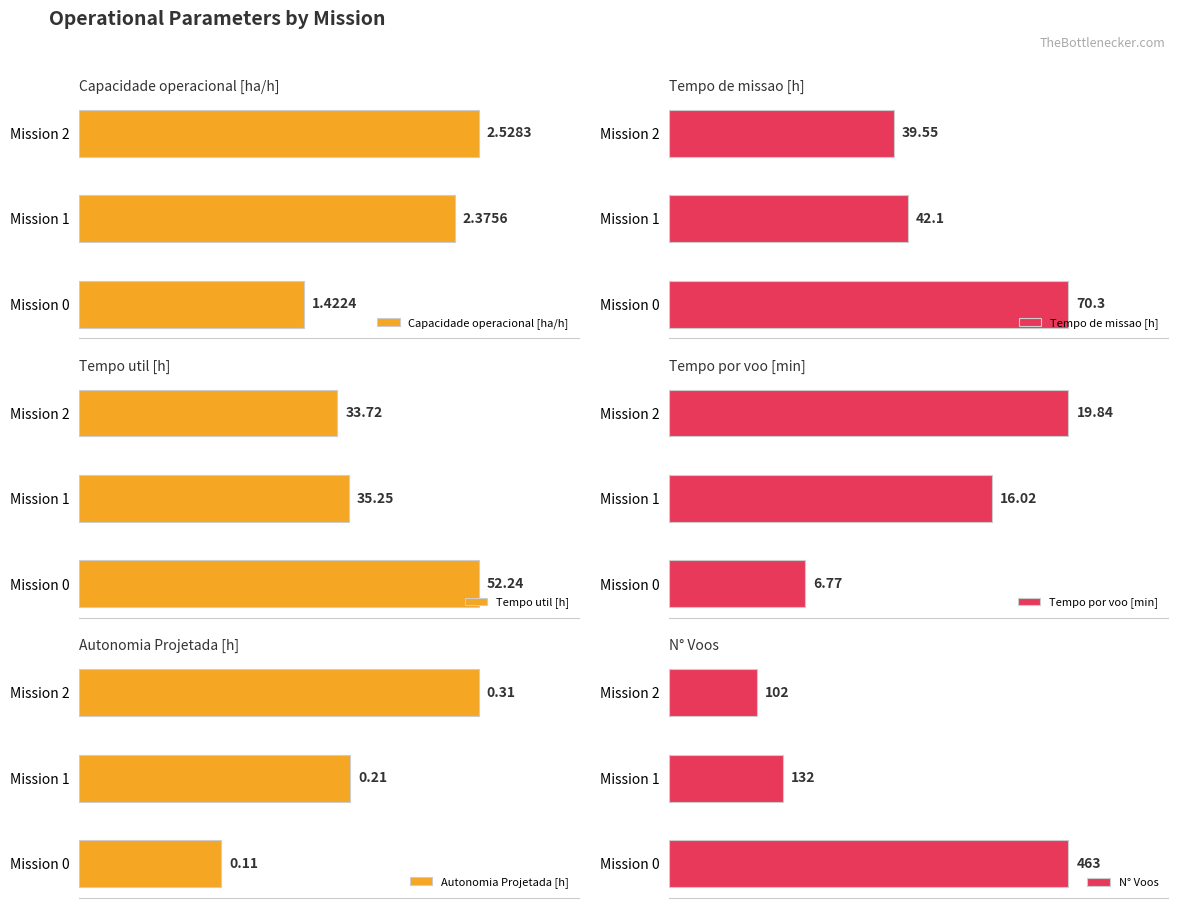

Which series has the largest range (max minus min)?

N° Voos